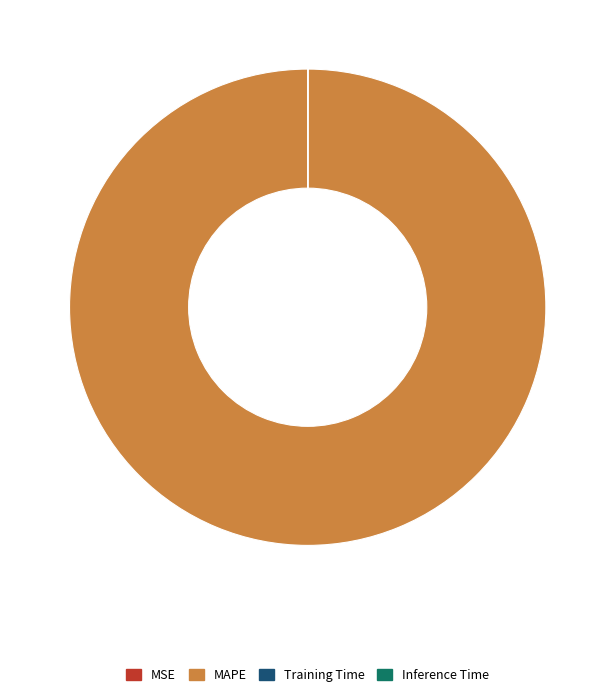

Which category accounts for the majority?

MAPE